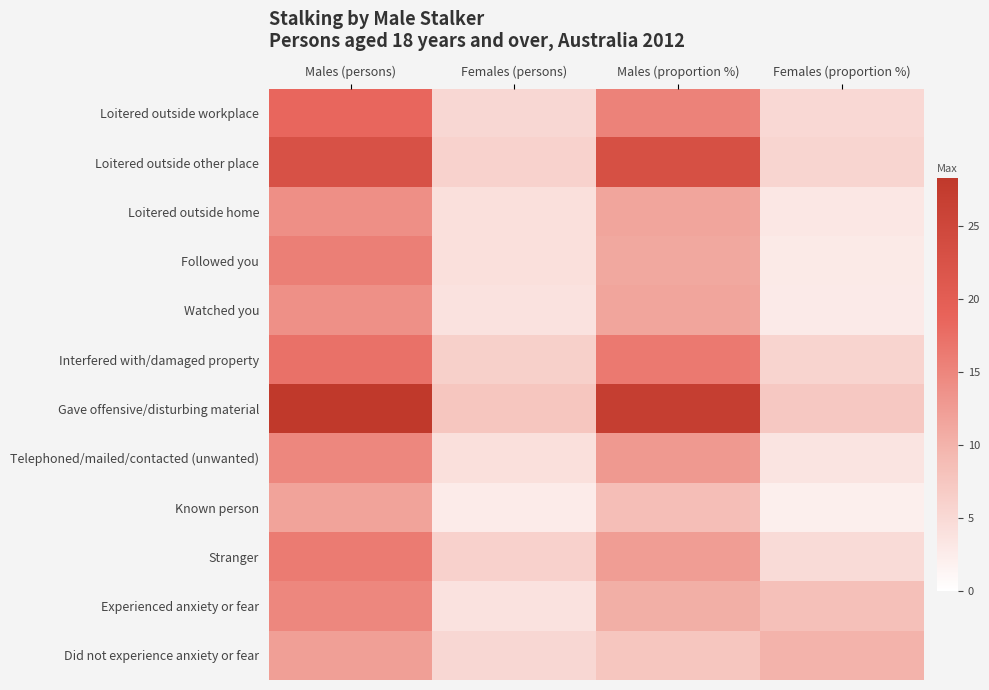

List the series in order of their peak value, highest first.

Gave offensive/disturbing material, Loitered outside other place, Loitered outside workplace, Interfered with/damaged property, Stranger, Followed you, Telephoned/mailed/contacted (unwanted), Experienced anxiety or fear, Loitered outside home, Watched you, Did not experience anxiety or fear, Known person